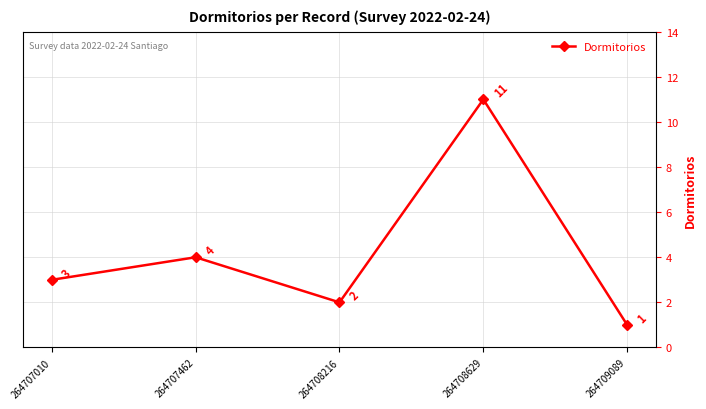

What is the difference between the maximum and minimum values?

10